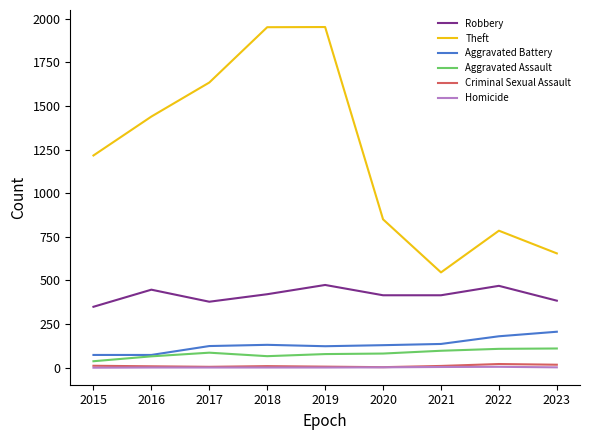

True or false: Theft and Robbery cross at least once.

False